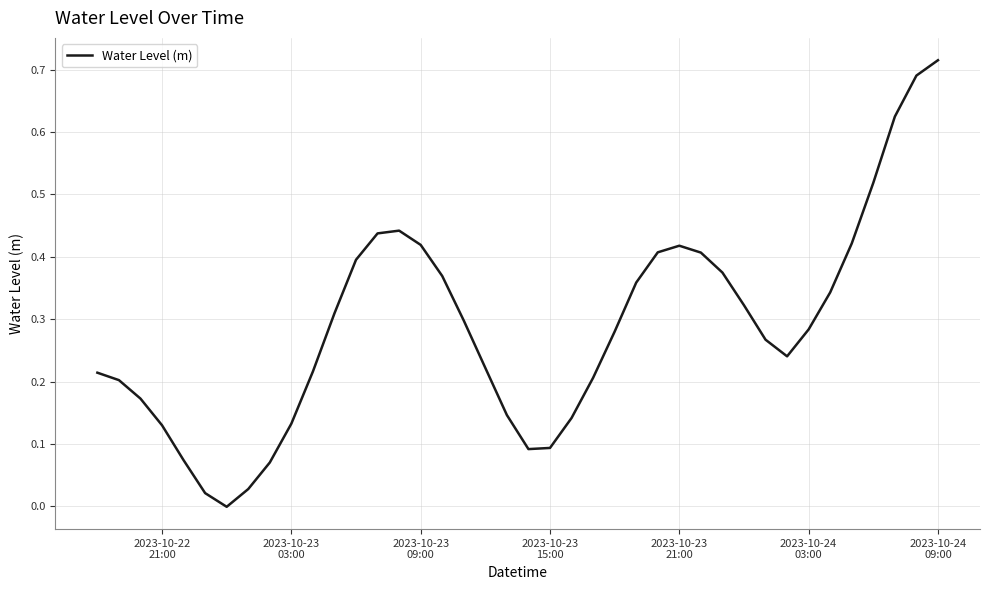

True or false: the data has more than 2 interior local peaks.

False